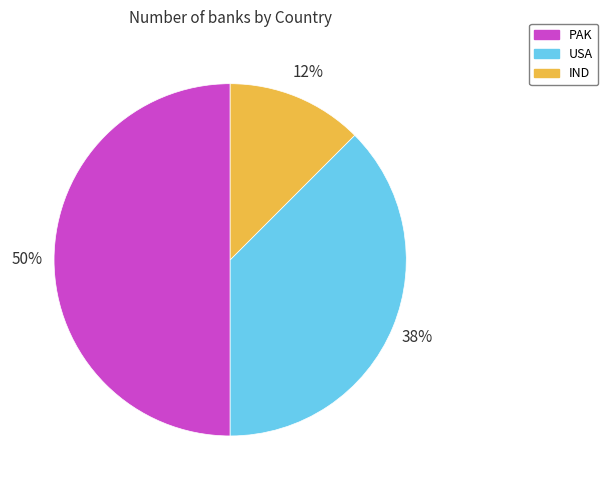

Between PAK and USA, which is larger?

PAK